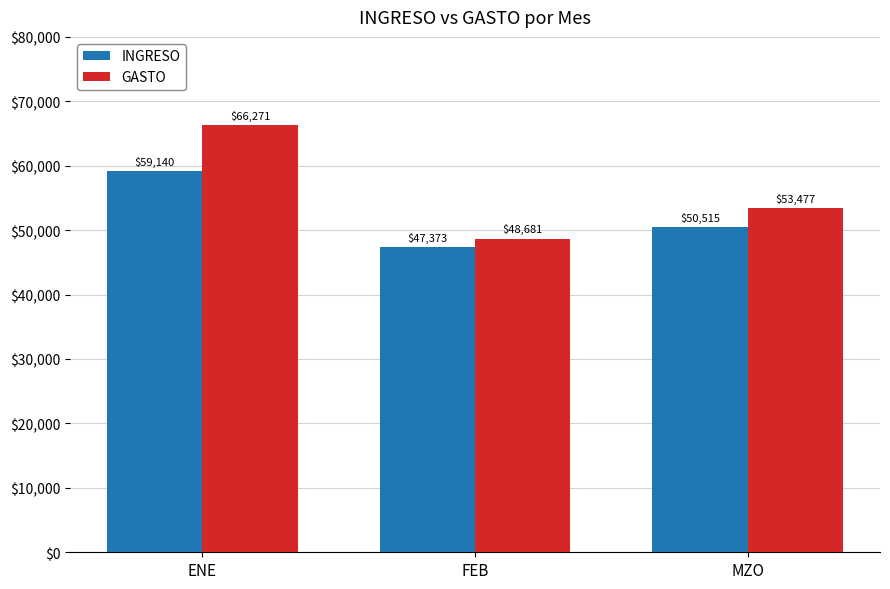

What is the smallest value displayed?

47373